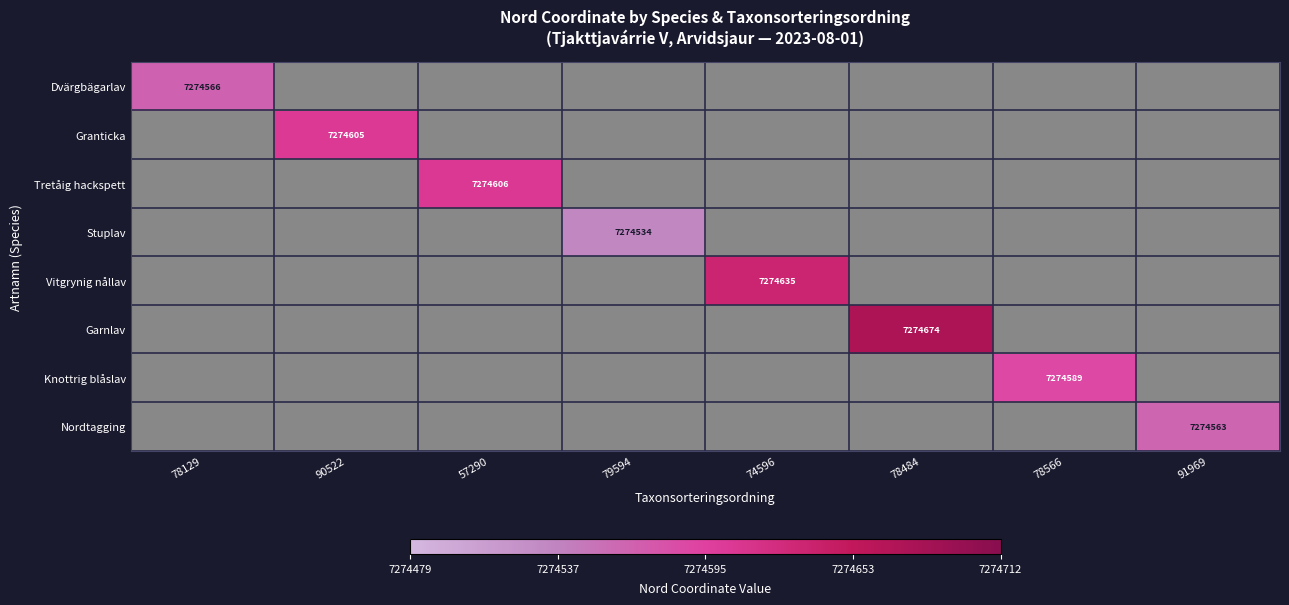

At how many categories does at least one series exceed 7274663?

1